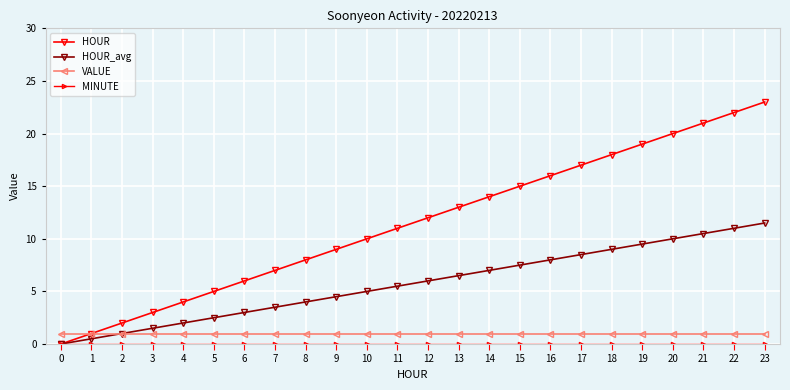

Between 6 and 11, which series saw the biggest shift?

HOUR